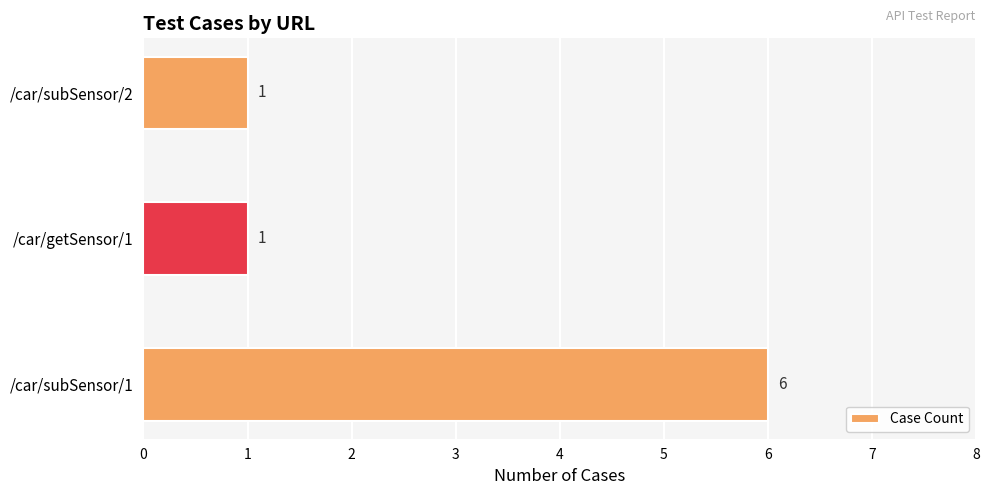

Reading bottom to top, transcribe all the data shown in this chart.

6	1	1